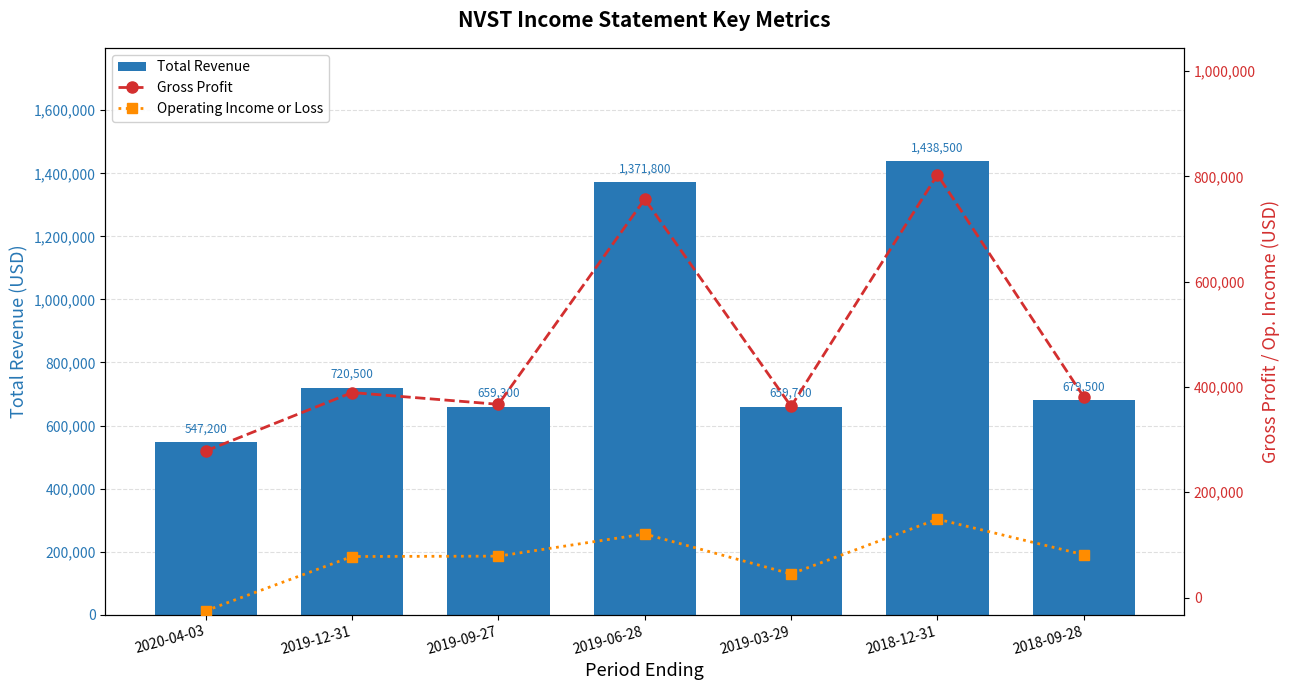

Is the value of Total Revenue at 2019-09-27 greater than the value of Gross Profit at 2019-03-29?

Yes